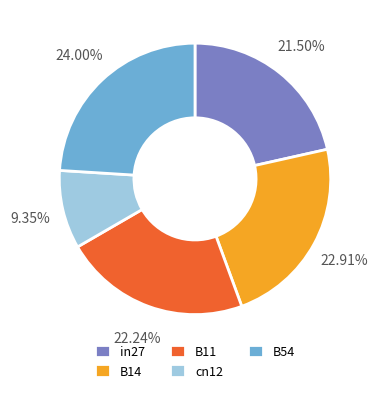

Is there a majority slice in this chart?

No